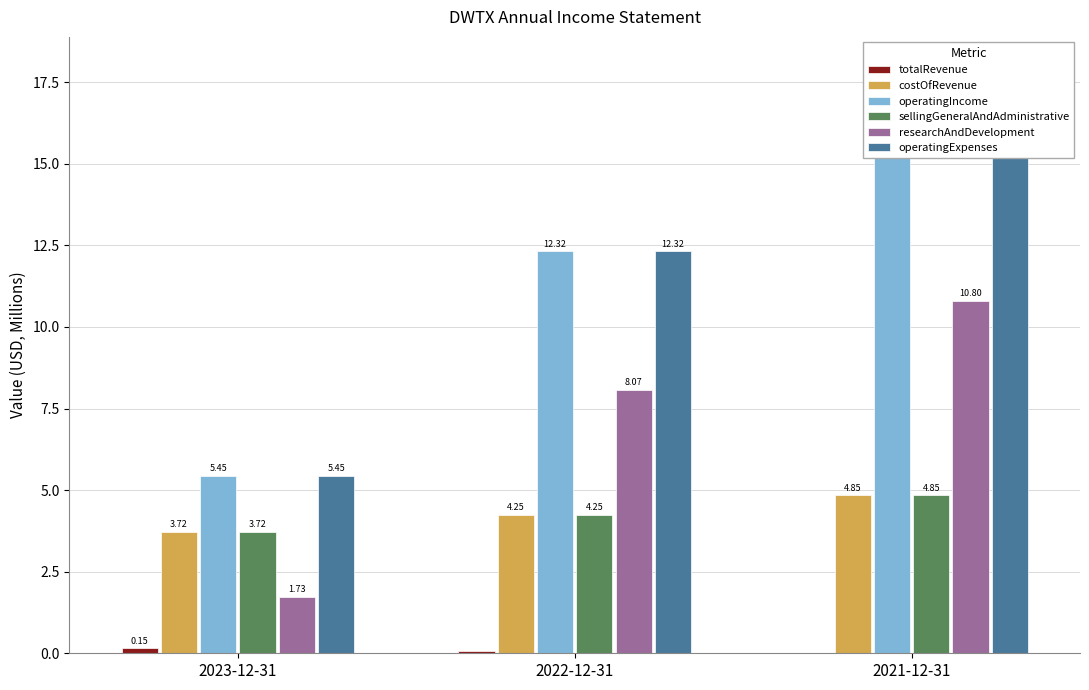

What position from the right is 2022-12-31?

2